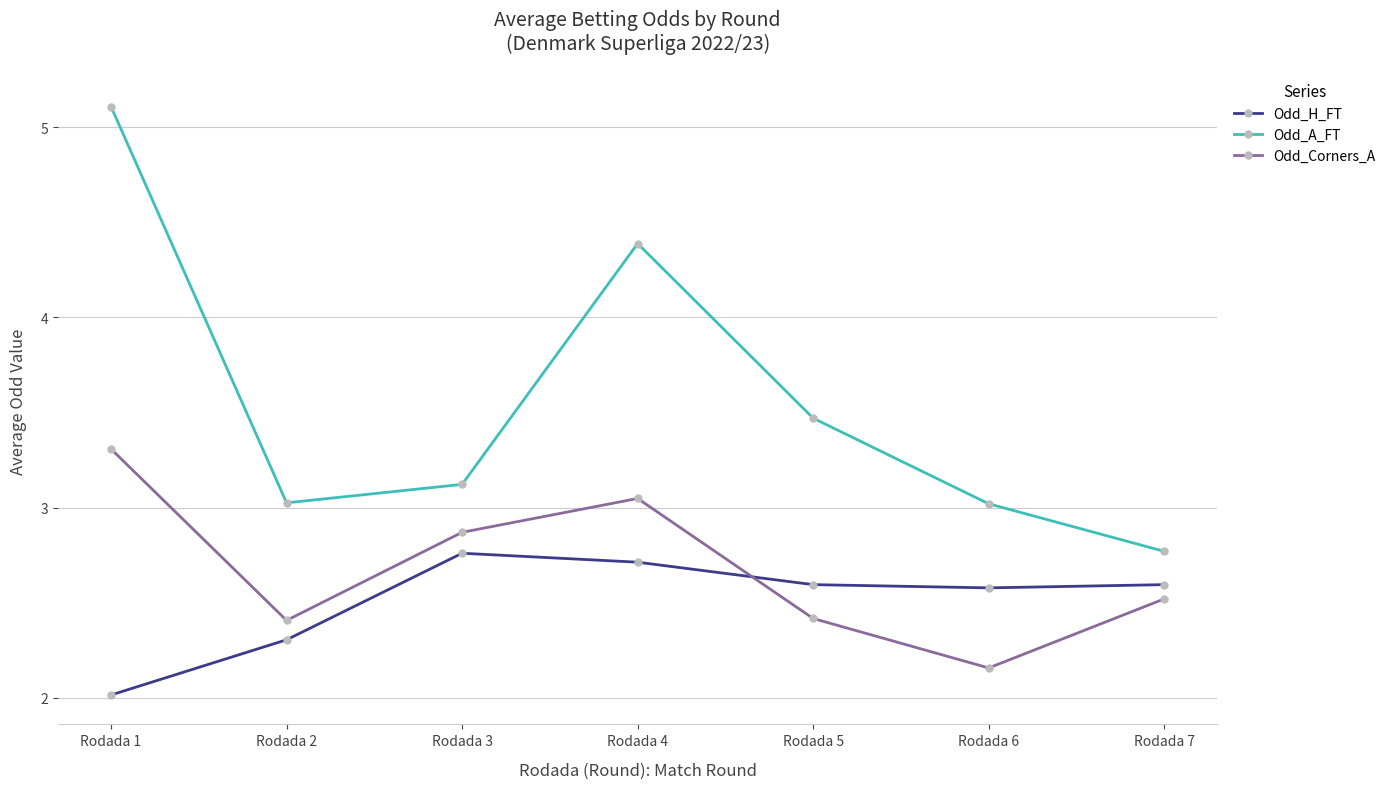

The value of Odd_H_FT at Rodada 2 is 2.3. True or false?

True